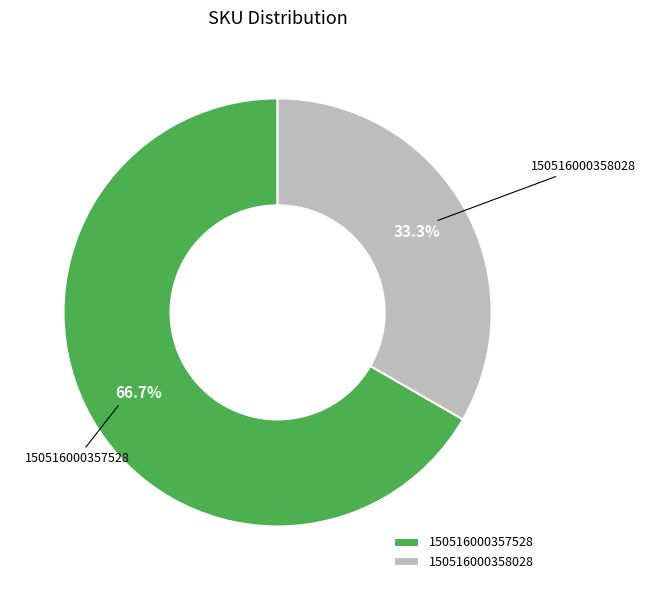

To the nearest percent, what percentage of the pie is 150516000358028?

33%